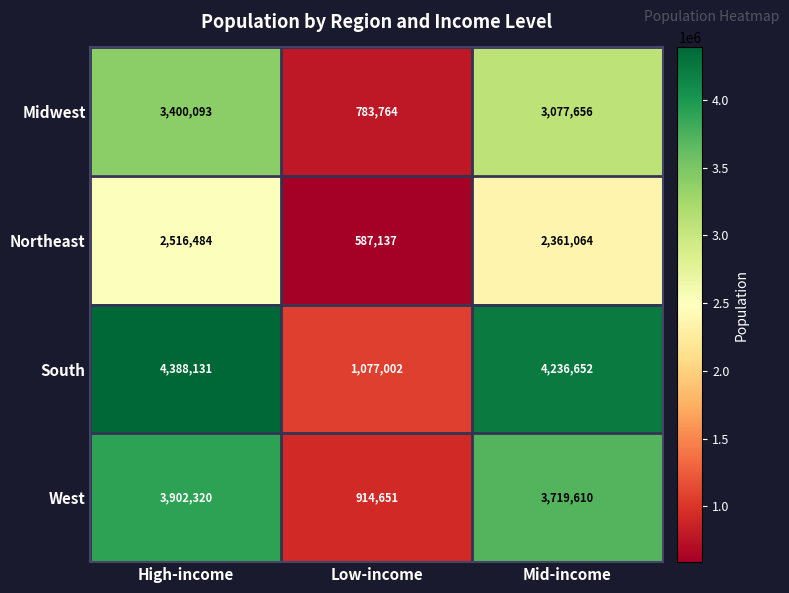

Where is South nearest to the value 2732566?

Mid-income